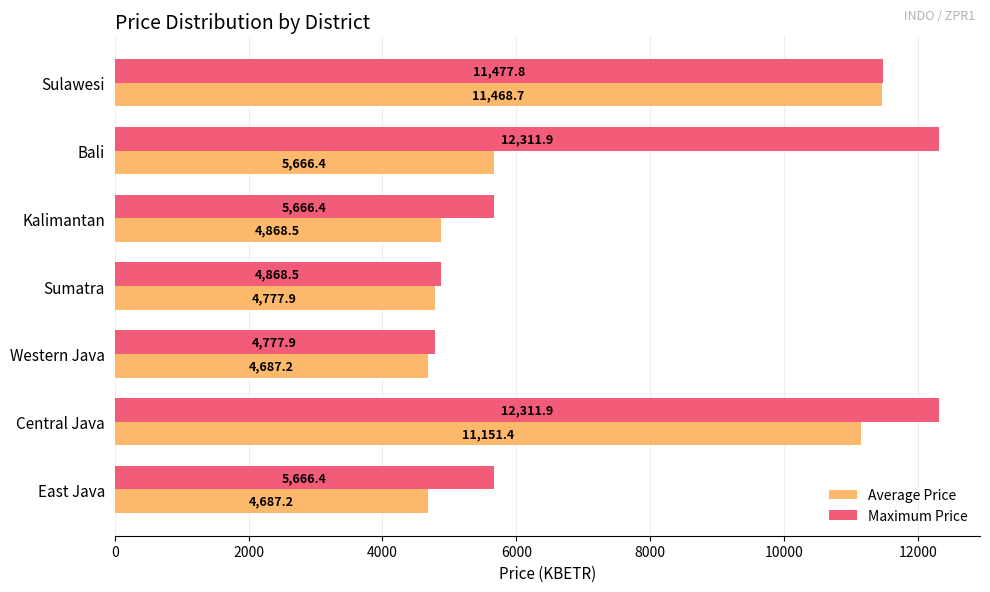

Rank the series by their maximum value, from highest to lowest.

Maximum Price, Average Price